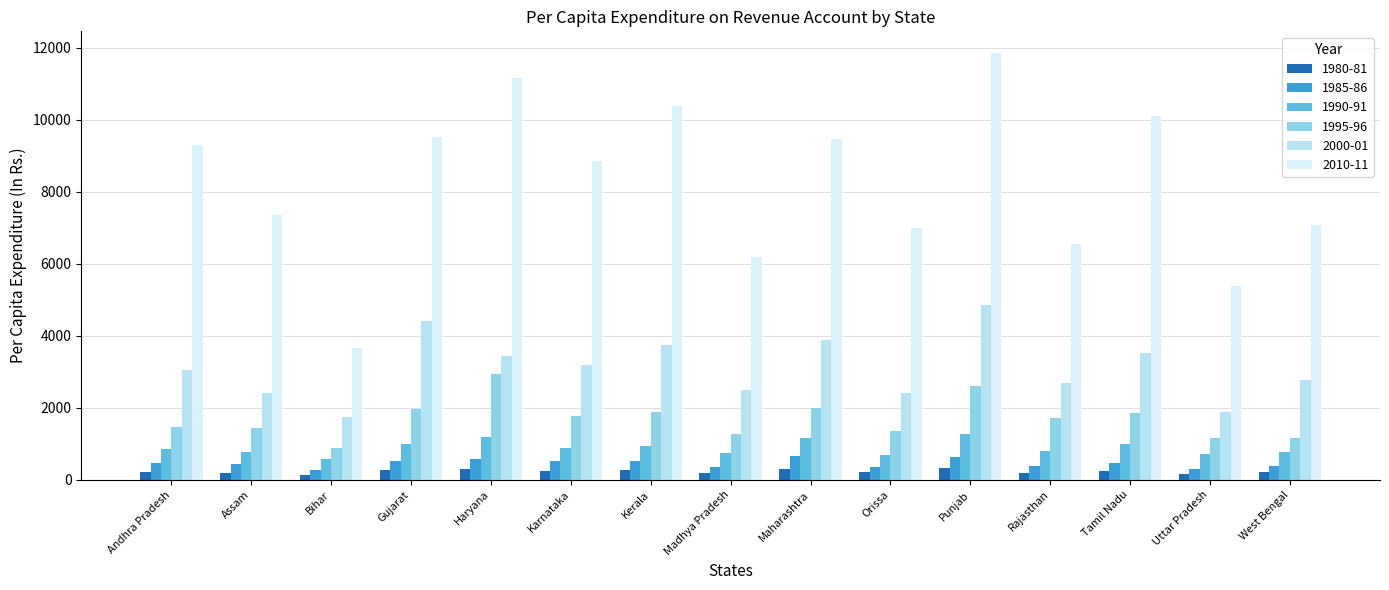

Which series has the largest total across all categories?

2010-11